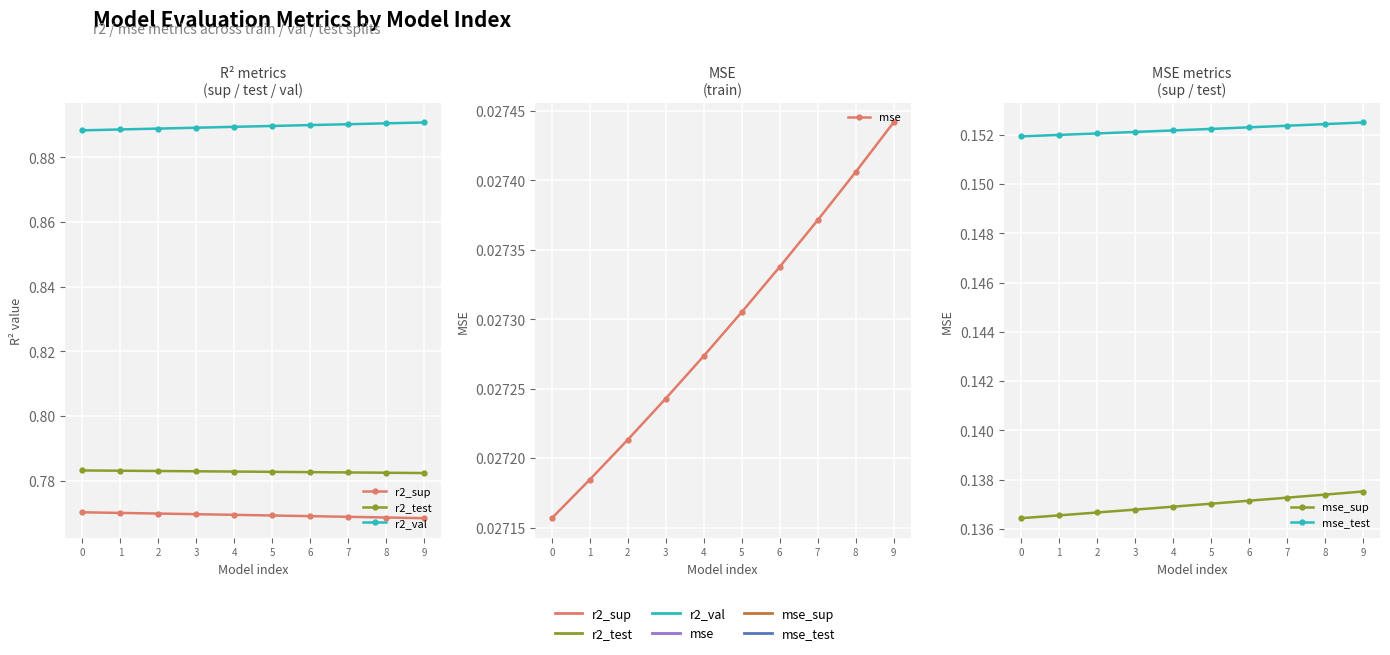

Is this an area chart (filled region under the line)?

No